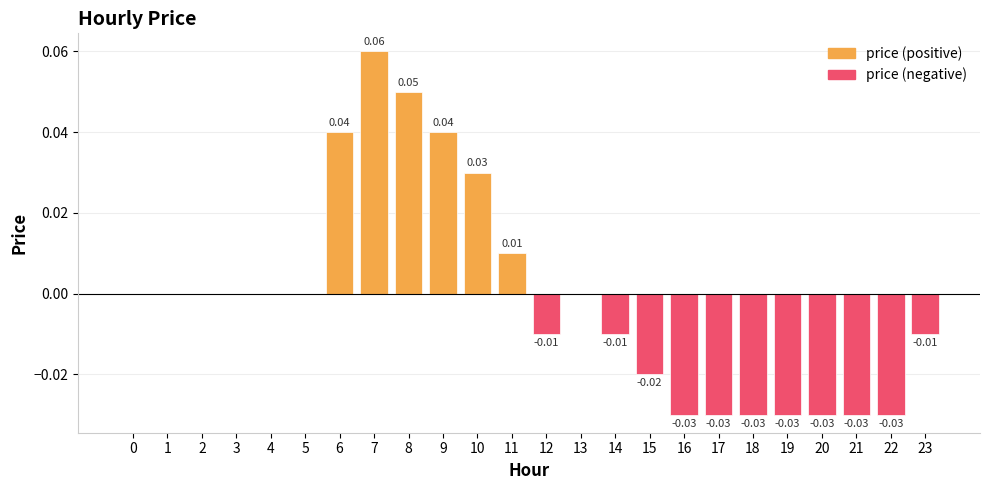

At how many categories does at least one series exceed 0?

6